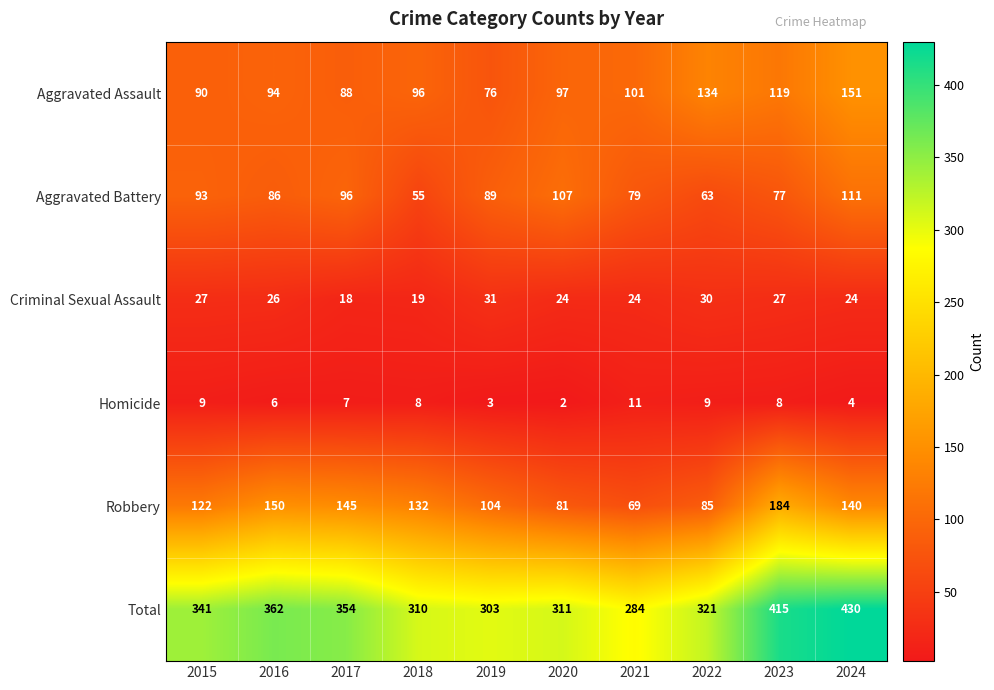

What is the difference between the second highest and minimum values in the Total series?

131